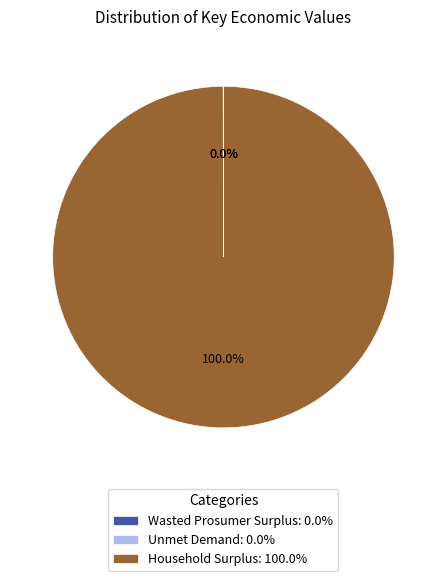

What is the majority slice?

Household Surplus